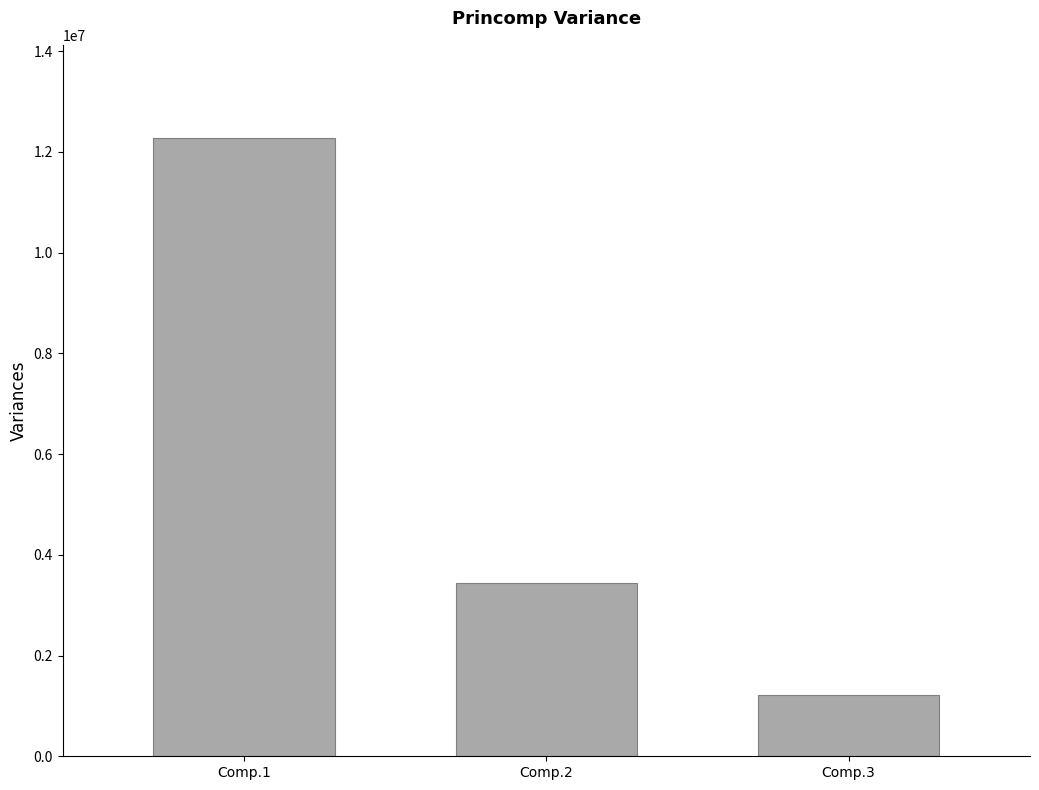

What is the ratio of the value at Comp.2 to the value at Comp.3?

2.8